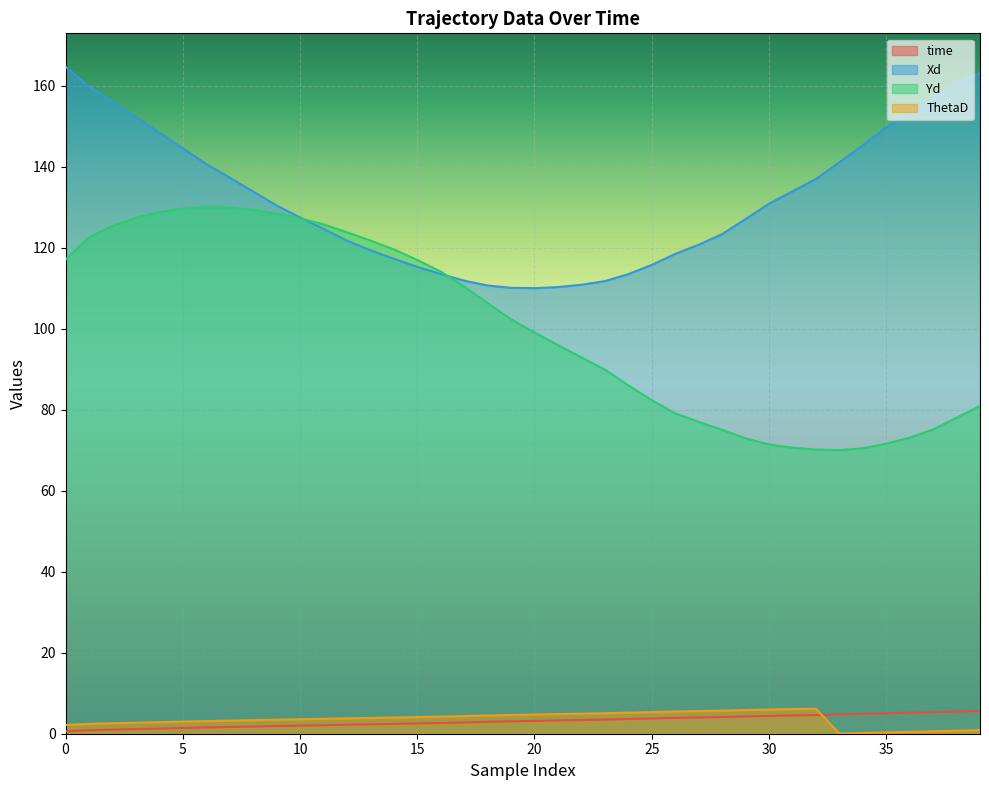

Which series changed the most between 27 and 28?

Xd